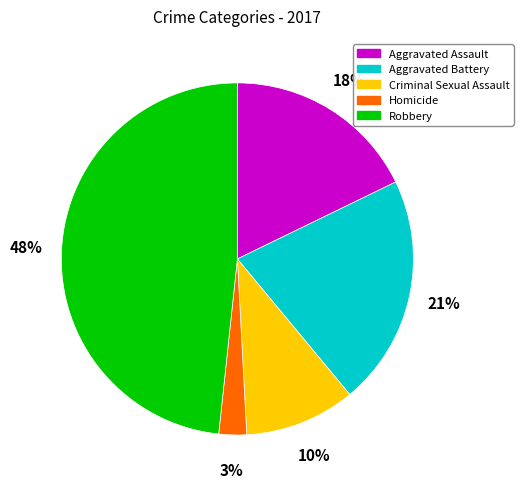

To the nearest percent, what is the combined percentage of Aggravated Assault and Aggravated Battery?

39%